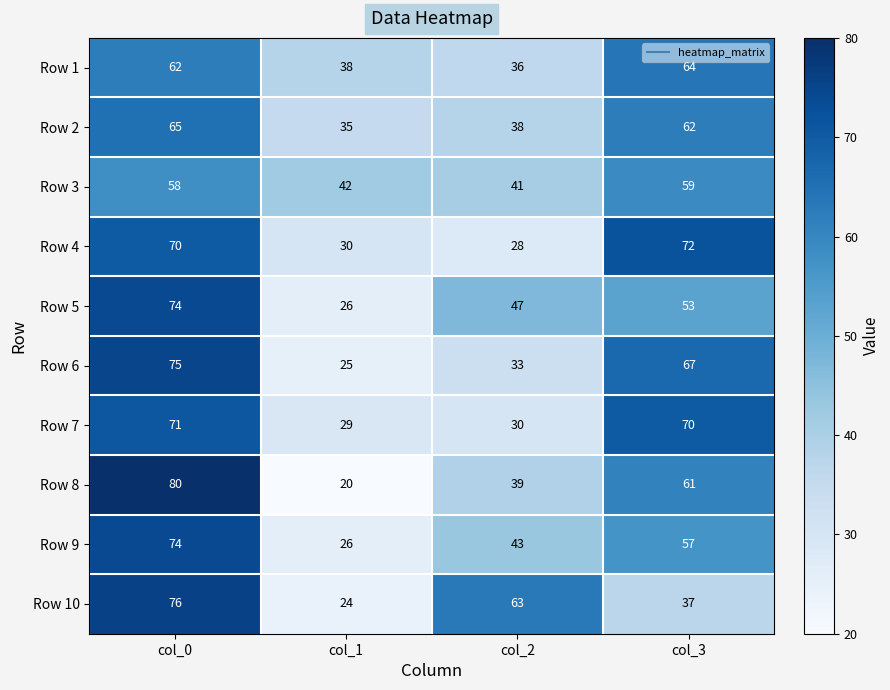

Rank the categories by Row 3 value from lowest to highest.

col_2, col_1, col_0, col_3